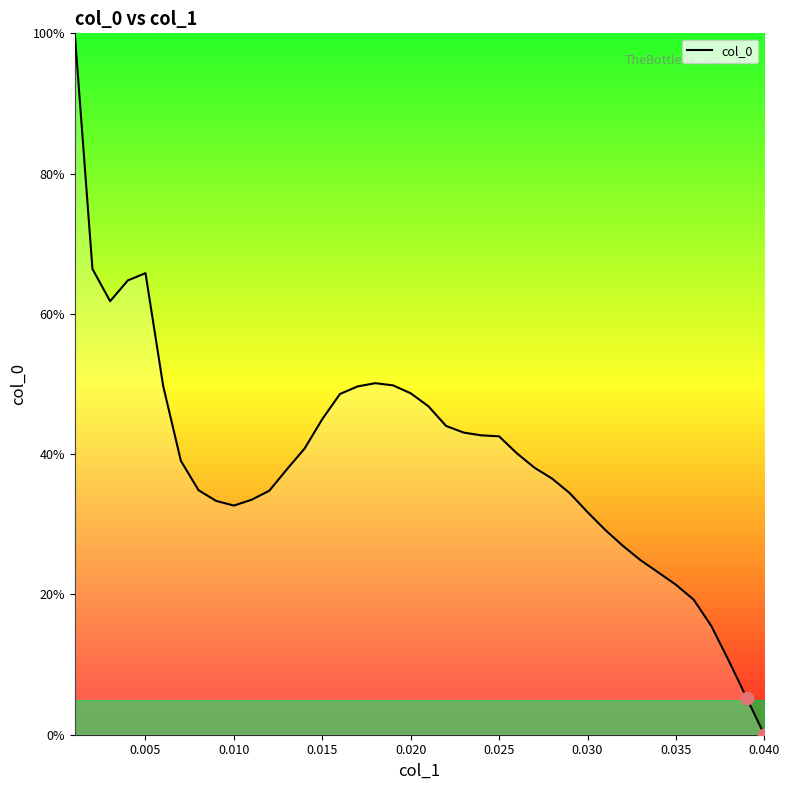

What is the maximum value shown in the chart?

100.0